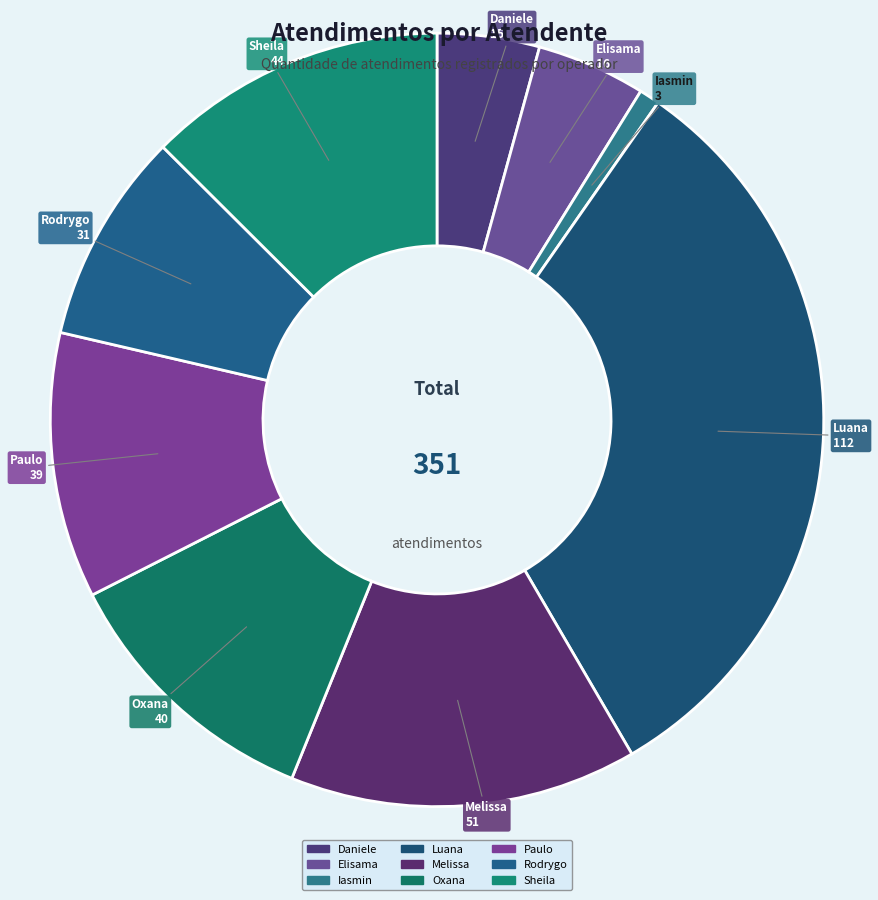

Count the number of slices in the pie.

9